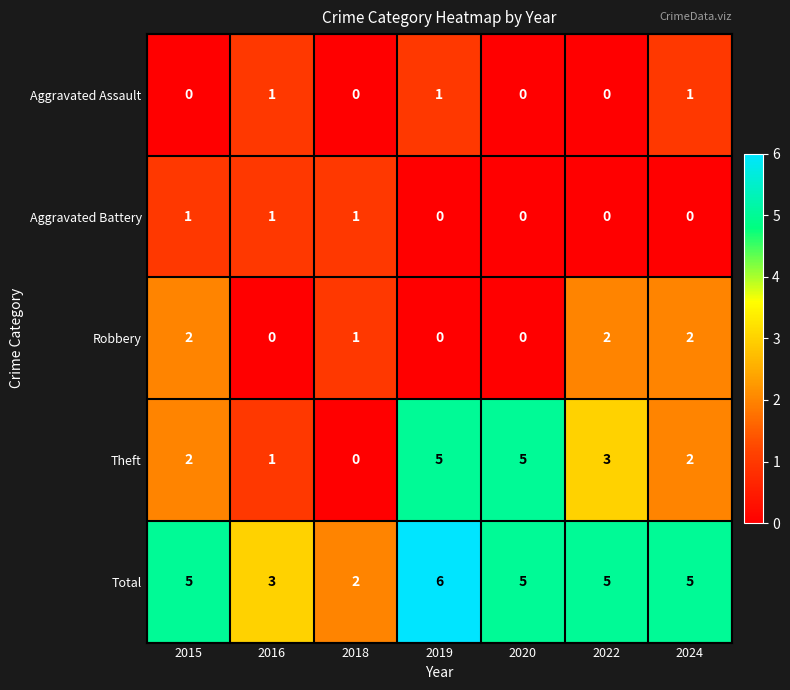

Read the Theft value at 2022.

3